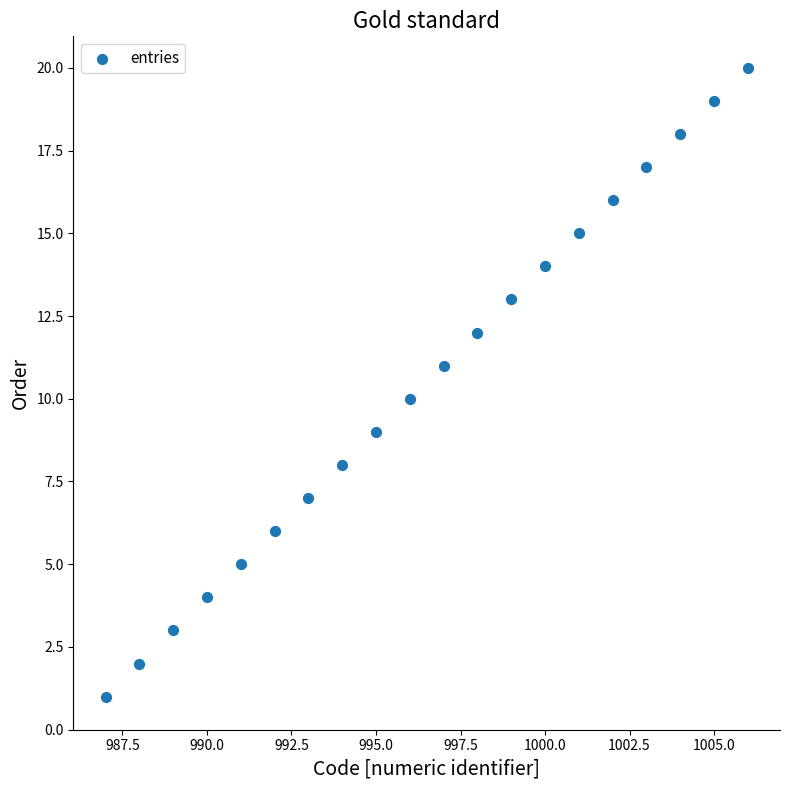

What is the range of Y values (max minus min)?

19